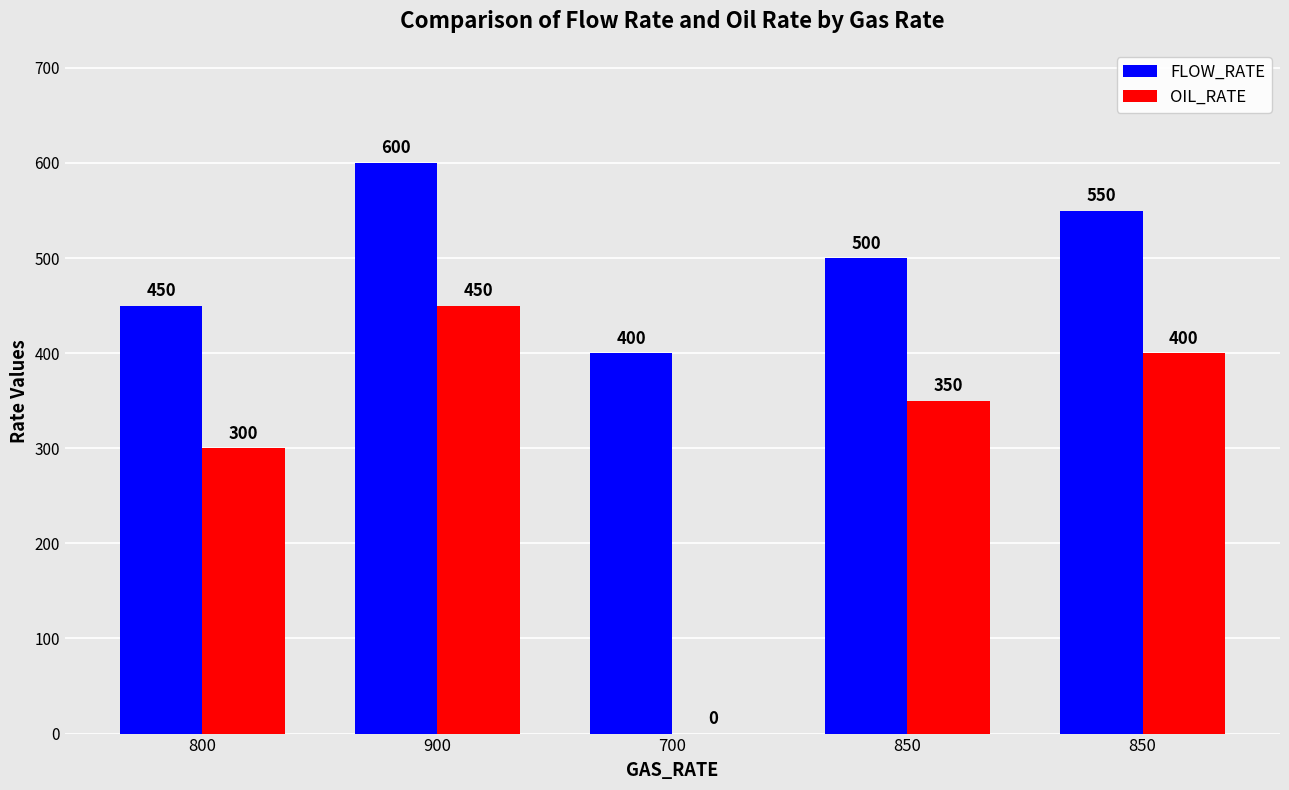

Count the number of categories in the chart.

5